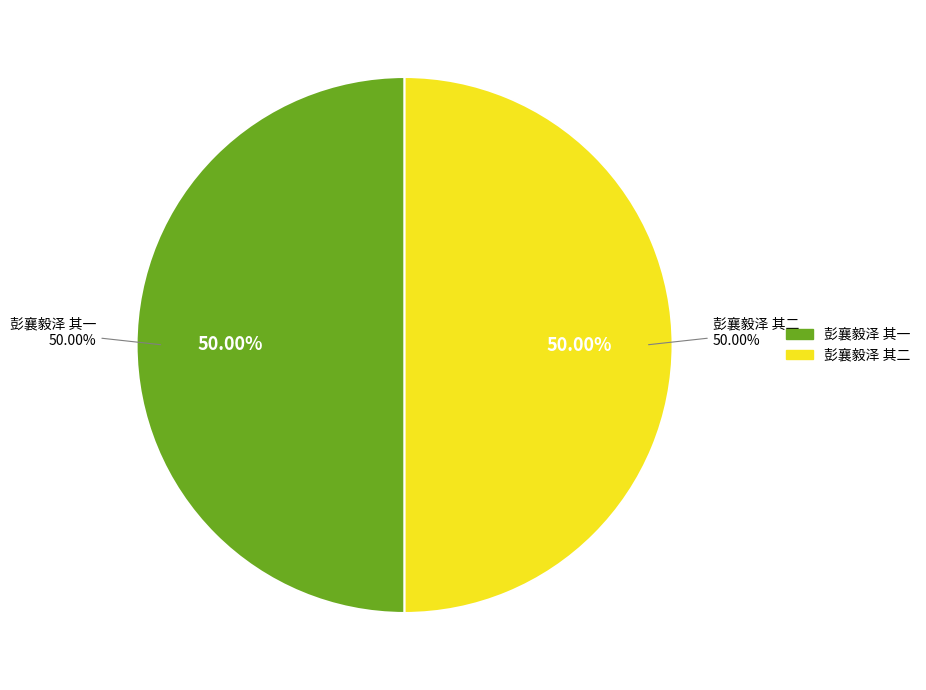

What percentage is NOT represented by 彭襄毅泽 其一?

50.0%